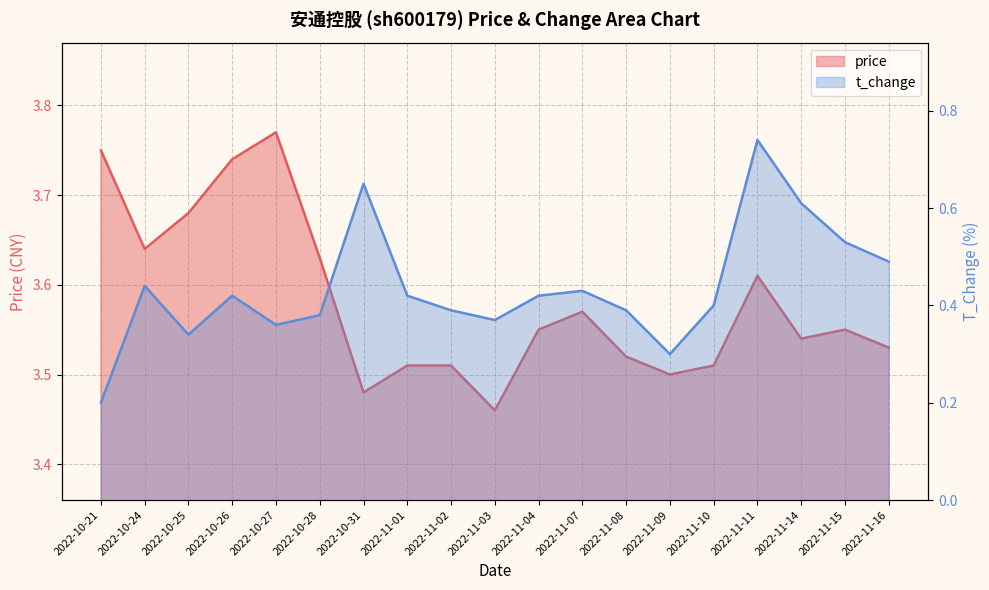

Which category has the lowest value across all series?

2022-10-21